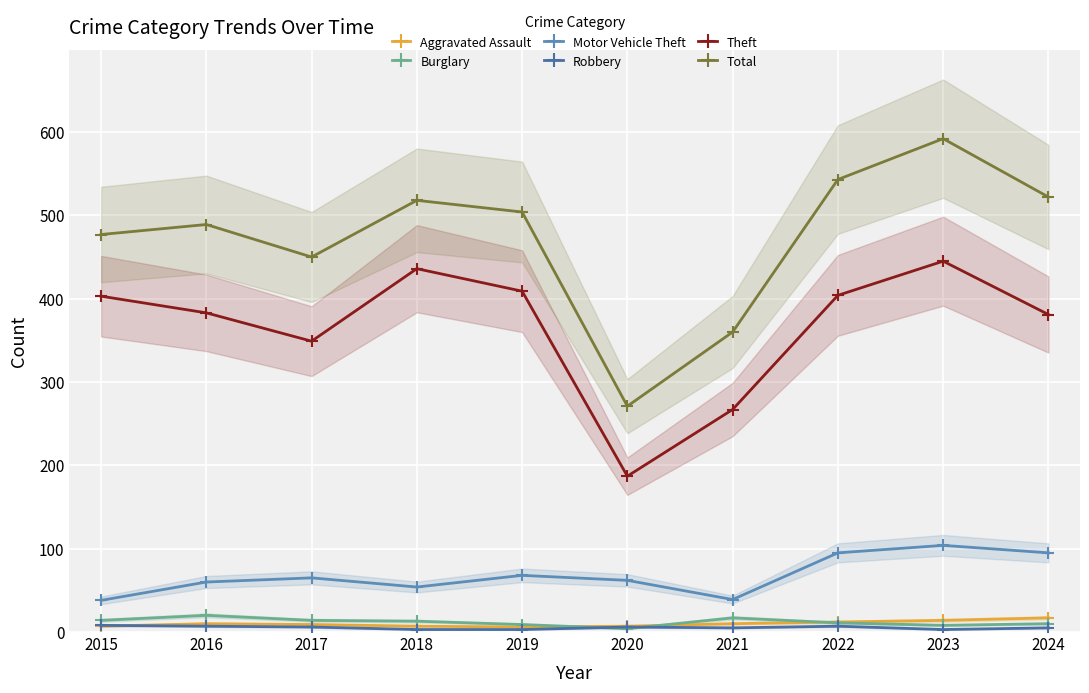

The Robbery series shows 6 at 2017. True or false?

True